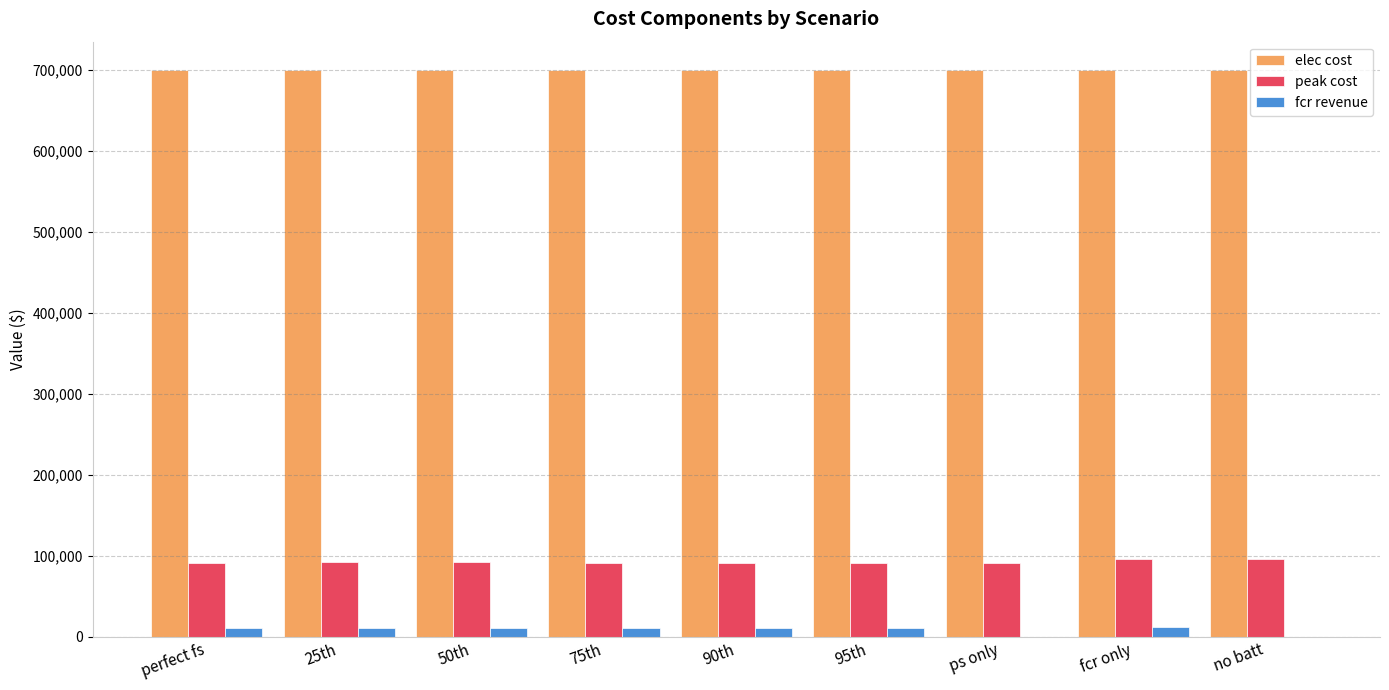

The elec cost series shows 344117.8 at no batt. True or false?

False